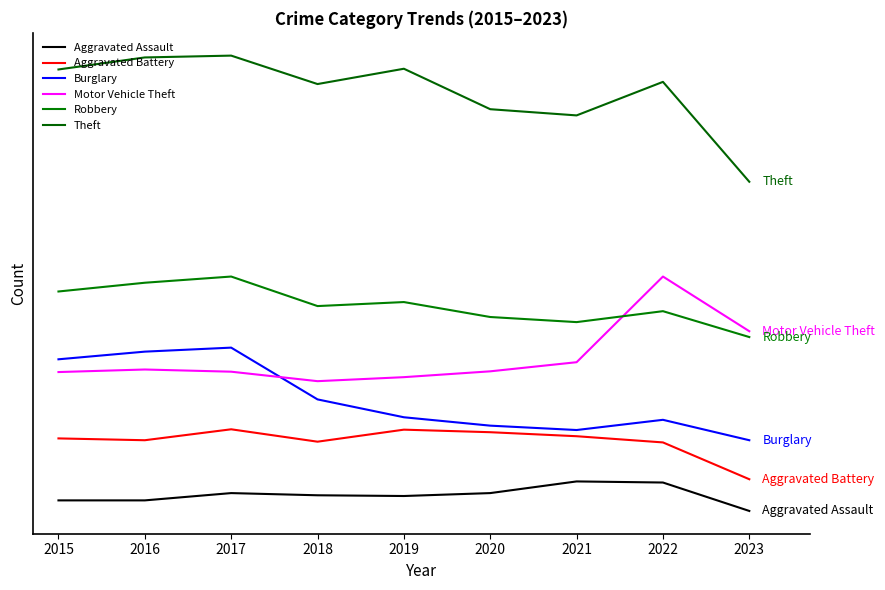

In Aggravated Battery, how many points are higher than both neighbors (excluding endpoints)?

2